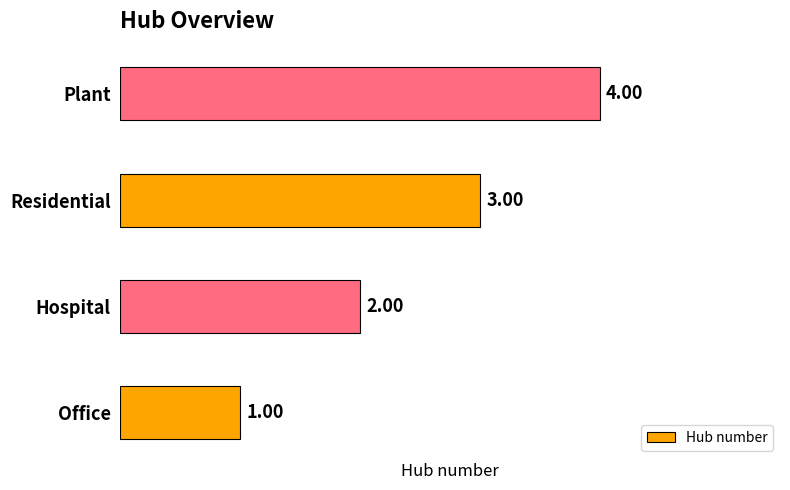

How many bars are there in total?

4